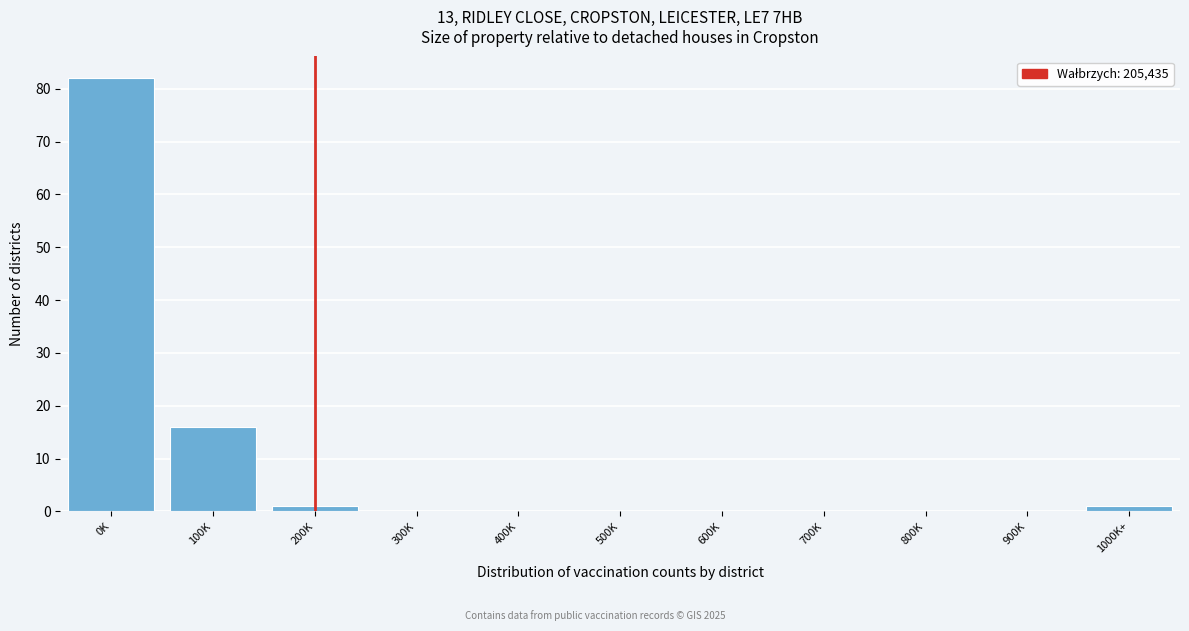

Reading right to left, what are all the values shown in this chart?

1000K+=1	900K=0	800K=0	700K=0	600K=0	500K=0	400K=0	300K=0	200K=1	100K=16	0K=82